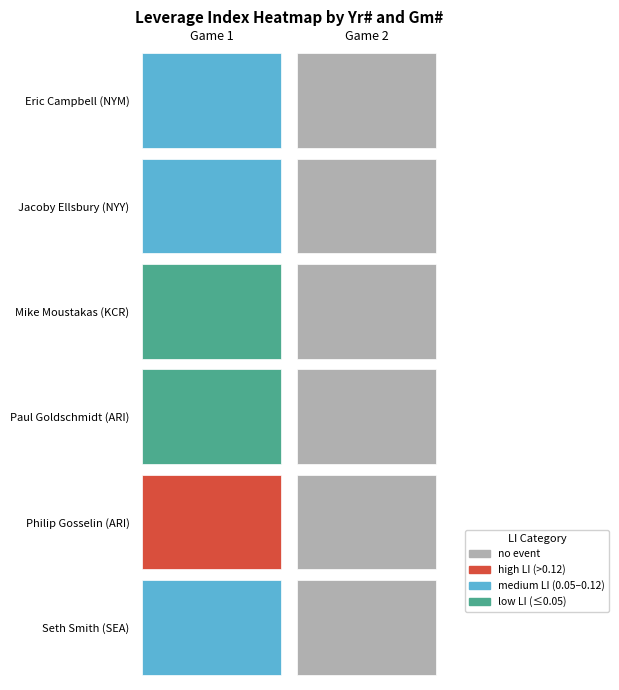

Which has a higher value, 1 or 2?

1